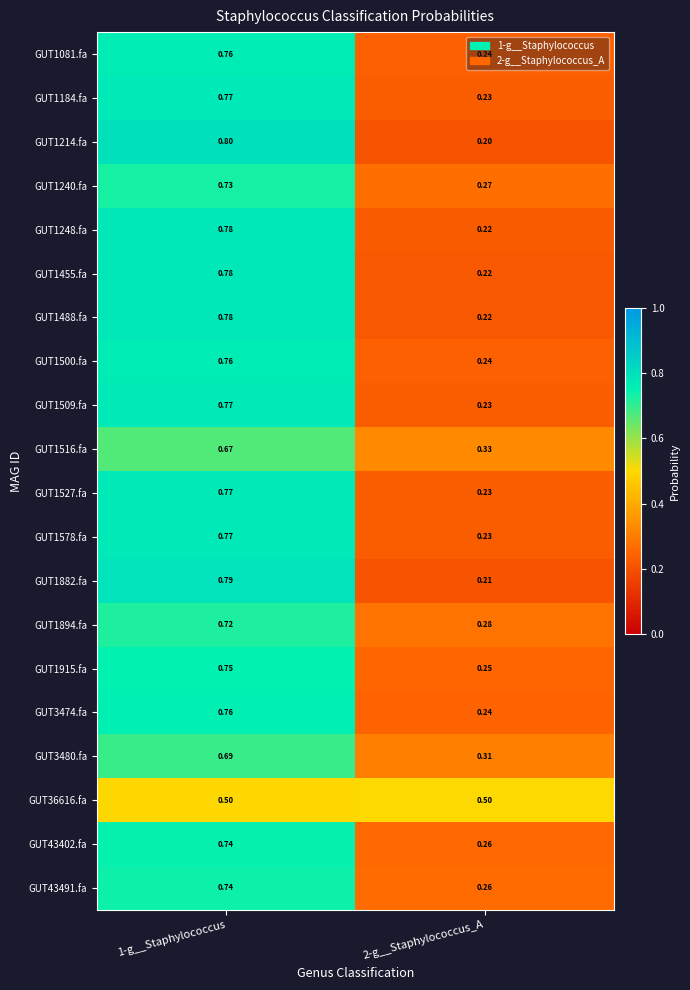

What is the total value across all series at 1-g__Staphylococcus?

14.8